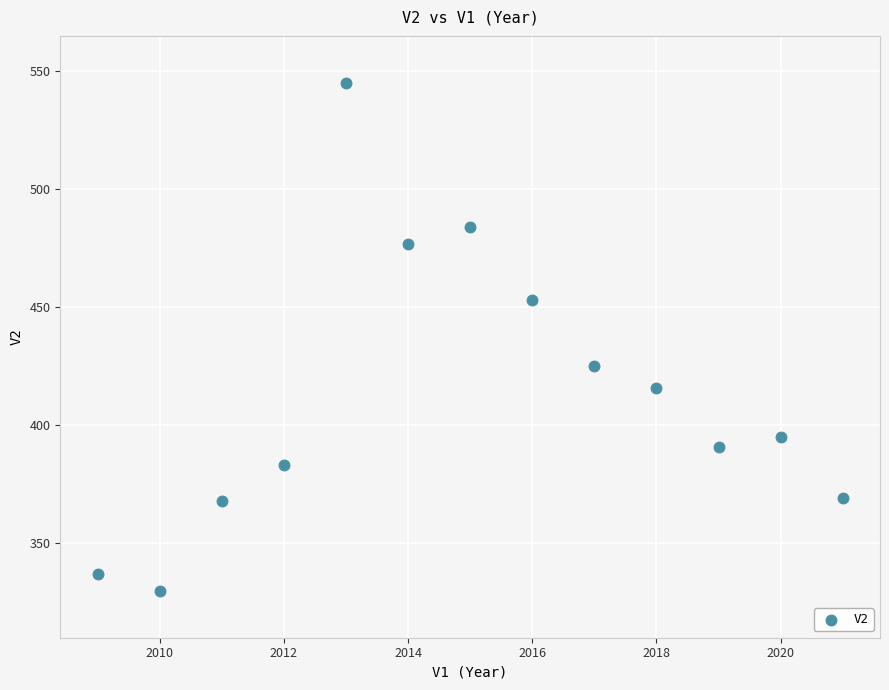

What Y value in the scatter plot is closest to 437?

425